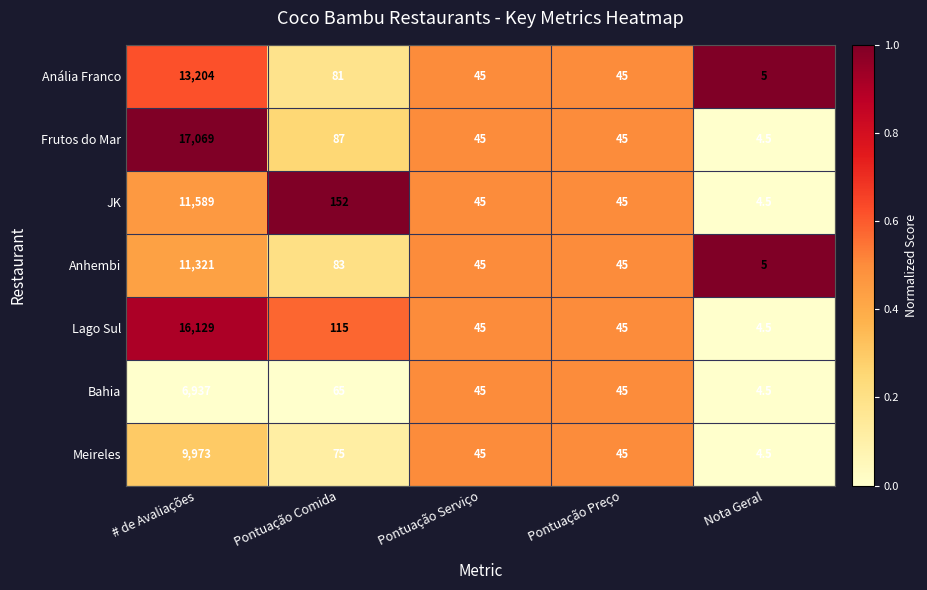

Rank the series at Pontuação Comida from highest to lowest value.

JK, Lago Sul, Frutos do Mar, Anhembi, Anália Franco, Meireles, Bahia